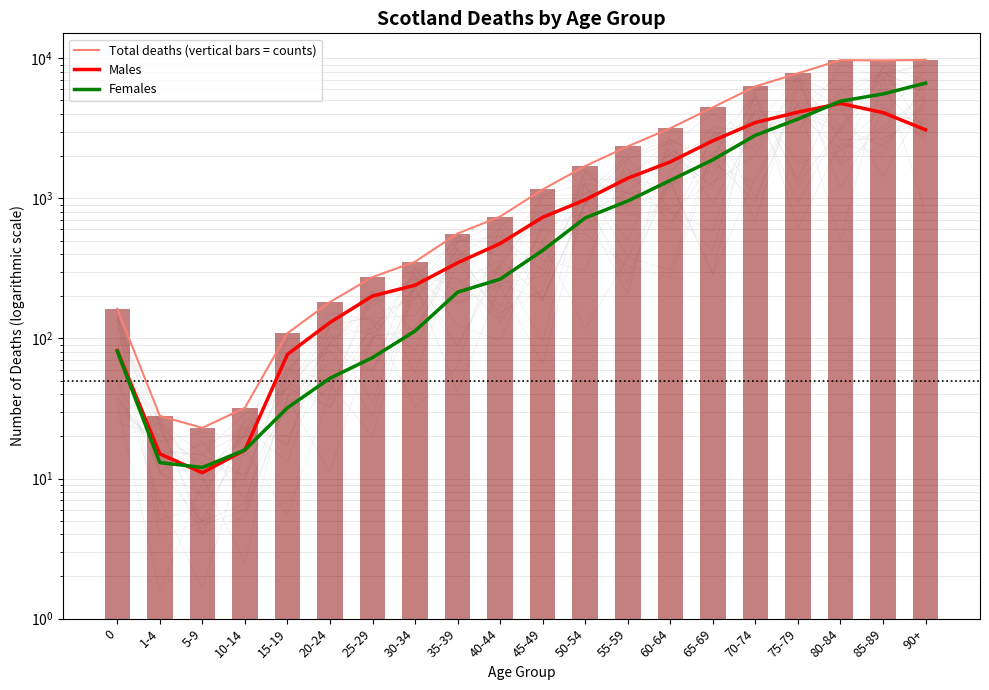

What is the difference between the maximum and second lowest values in the Females series?

6633